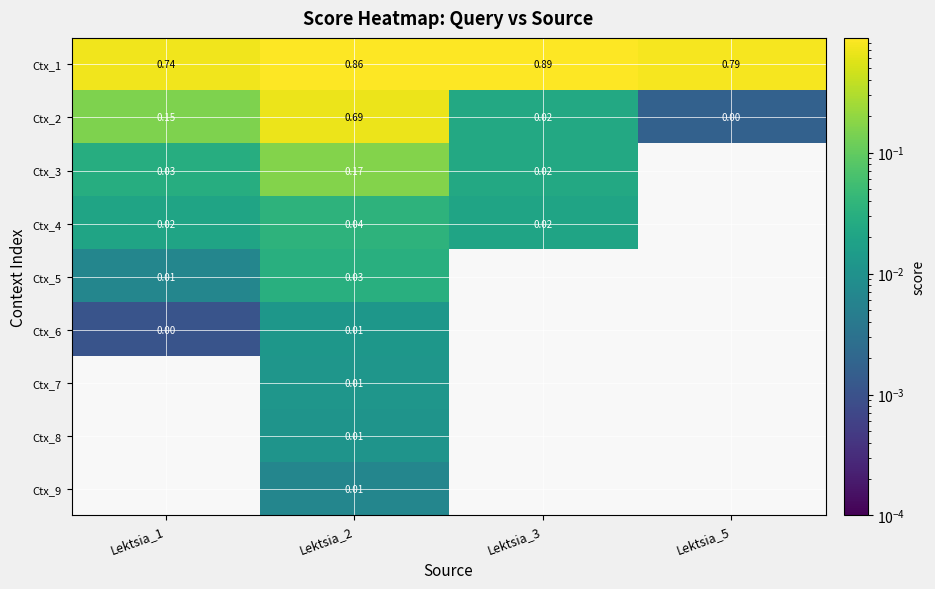

What is the greatest value displayed?

0.9